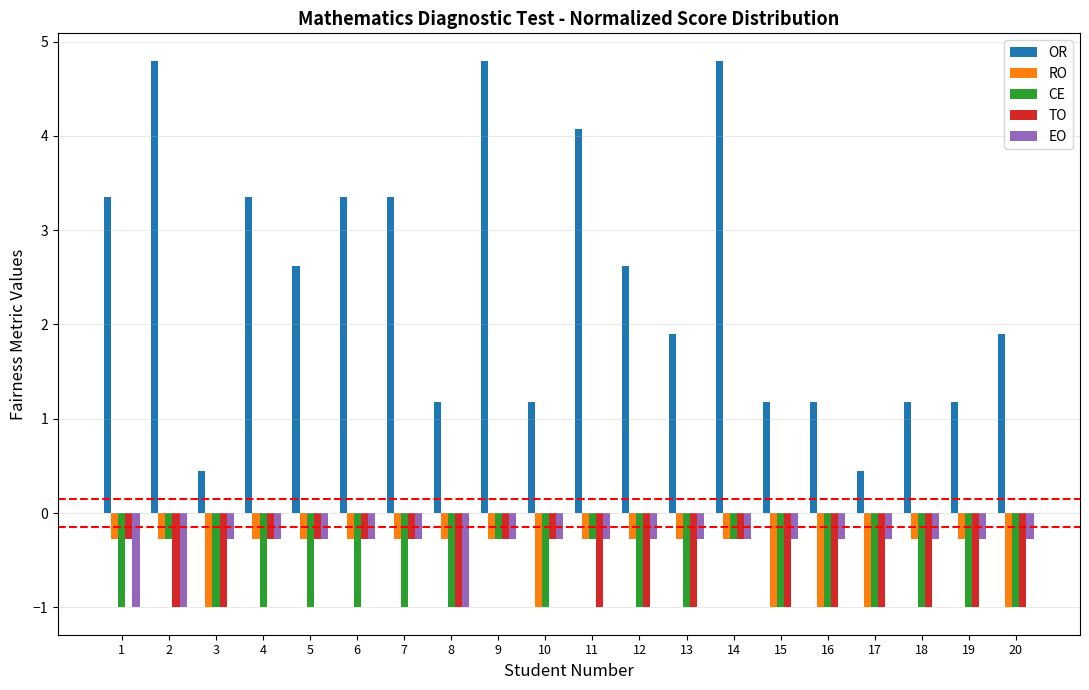

What is the sum of the CE values at 11 and 18?

-1.3